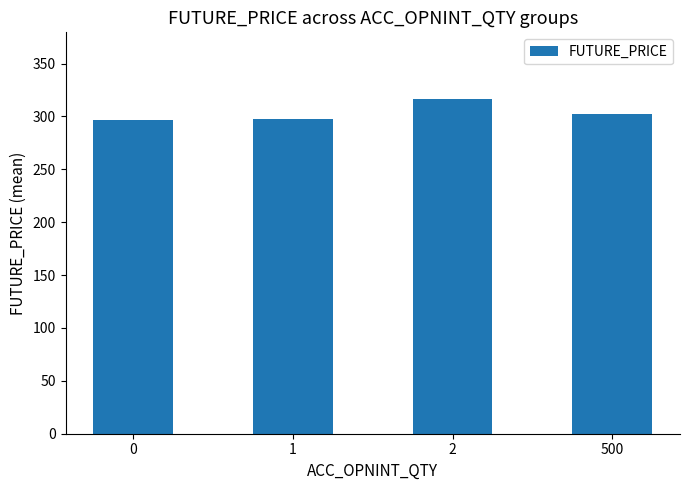

What is the smallest value displayed?

296.2